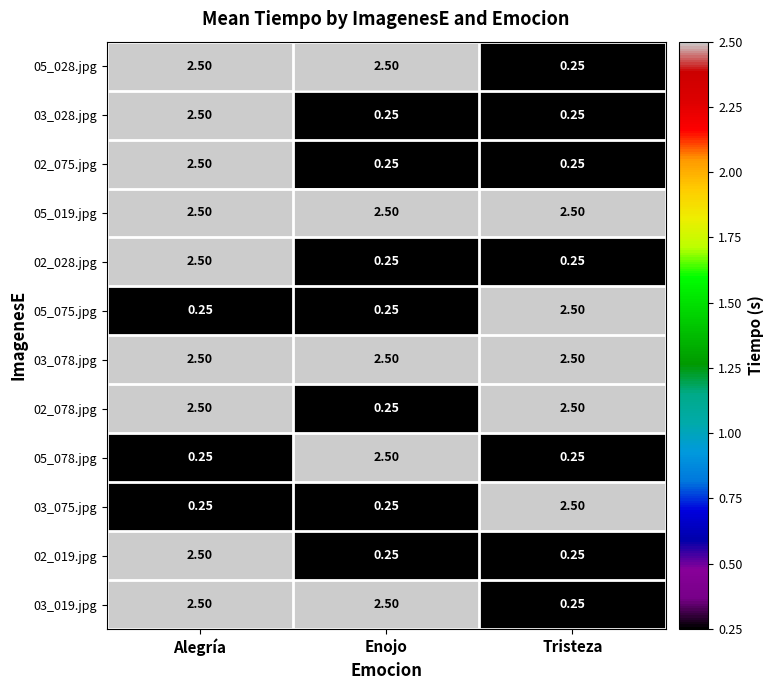

Is the value of 05_019.jpg at Enojo greater than the value of 03_028.jpg at Enojo?

Yes